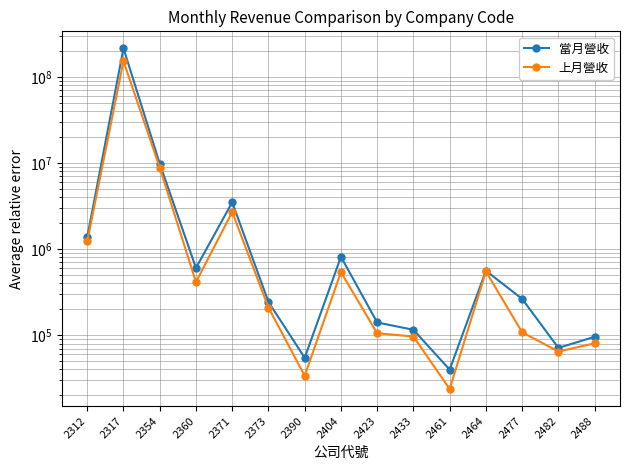

True or false: 上月營收 and 當月營收 intersect in this chart.

False